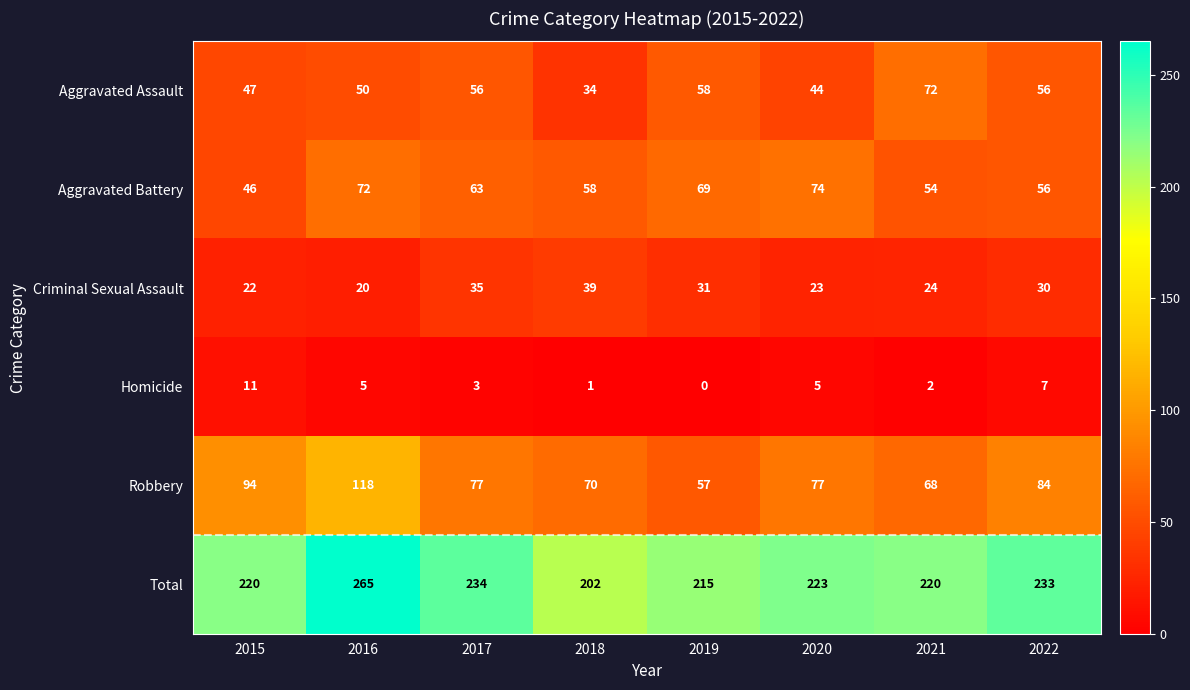

At which category is the sum across all series the highest?

2016